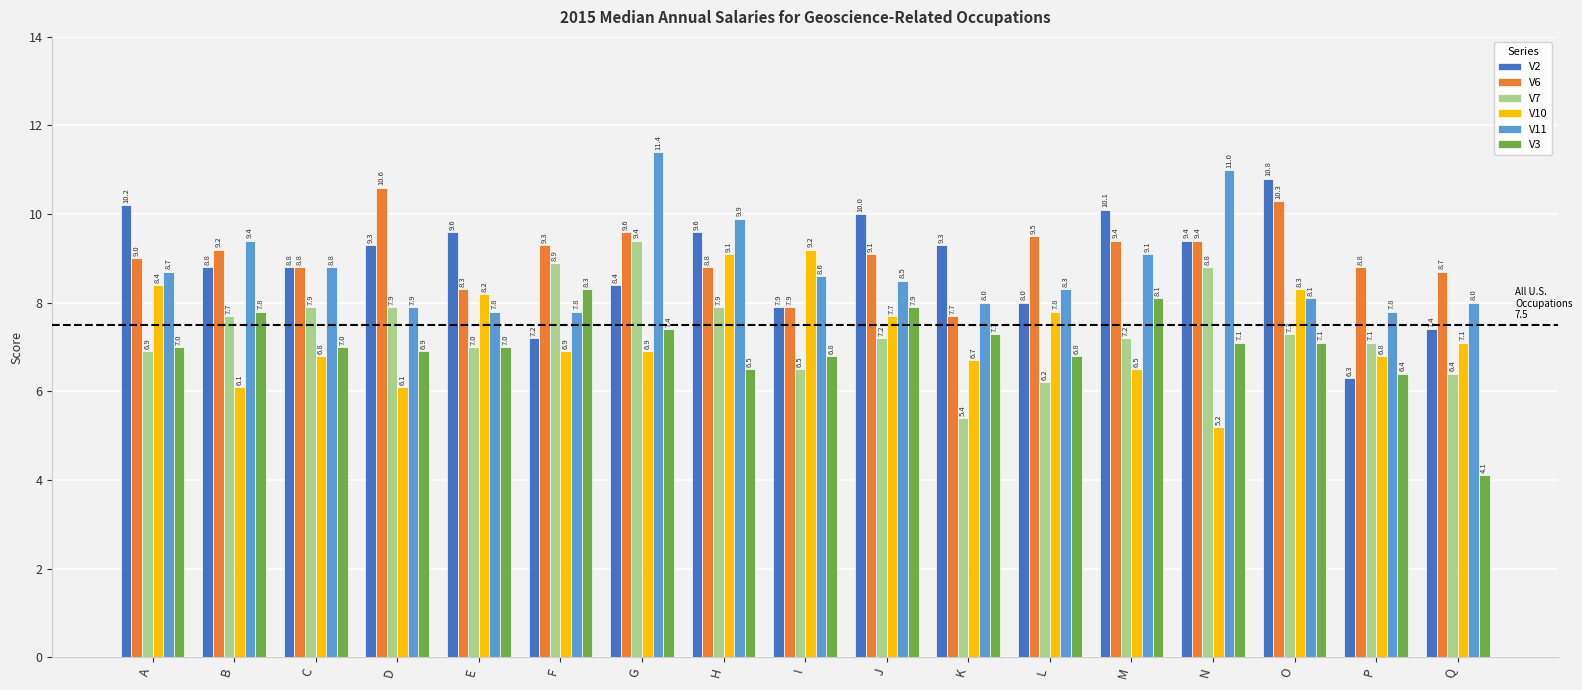

At how many categories does at least one series exceed 5?

17